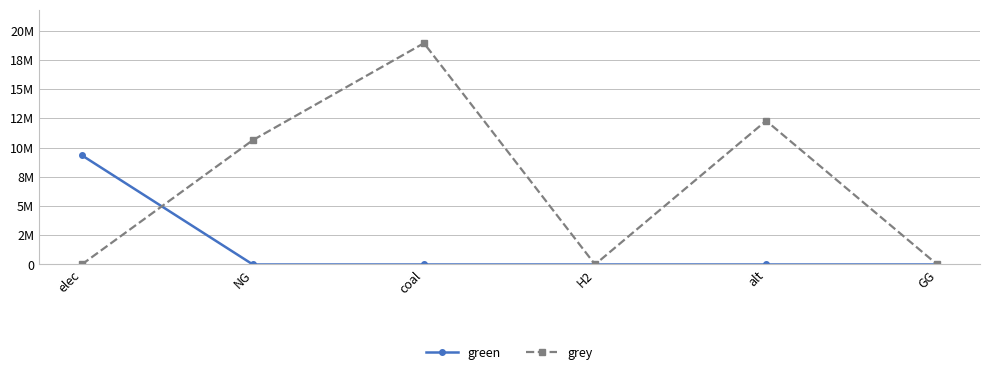

Where does the grey series first go above 10632587?

NG